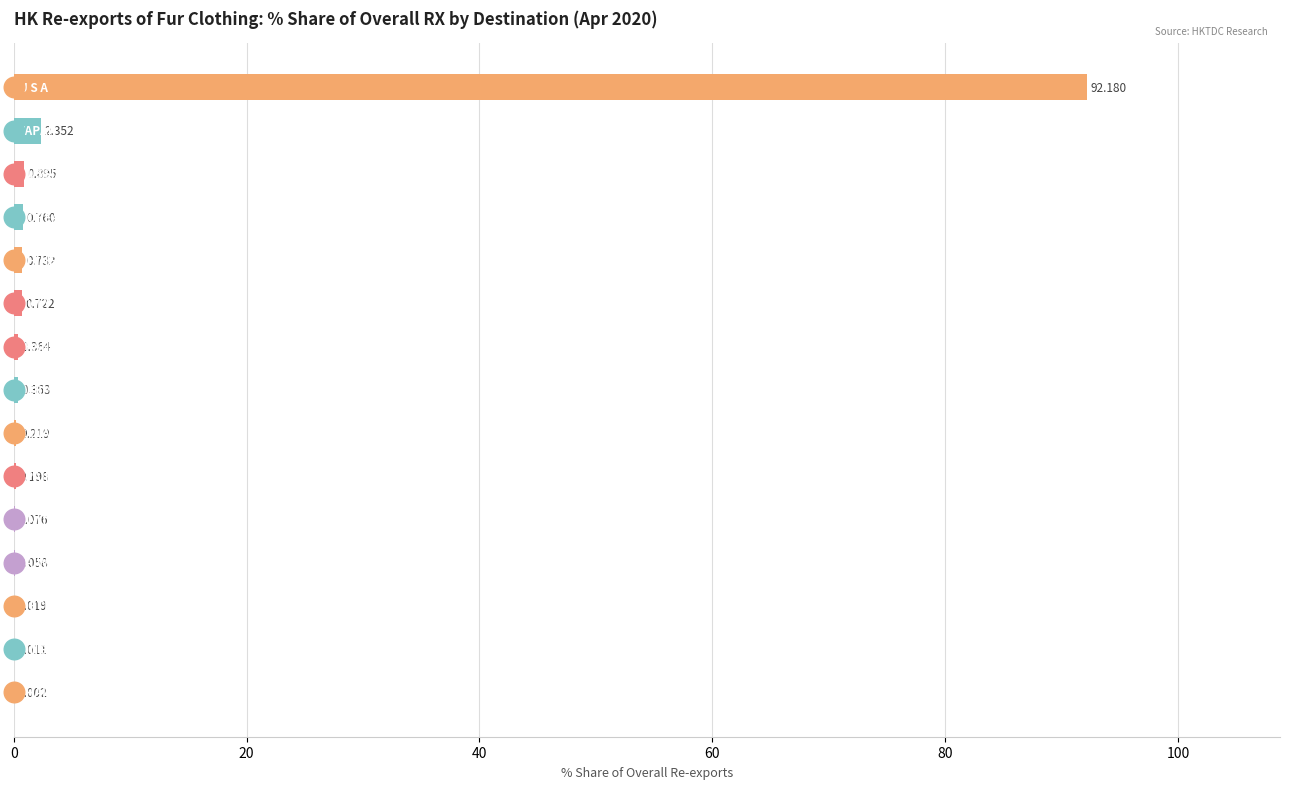

What is the change in value from VIETNAM to SINGAPORE?

-2.3